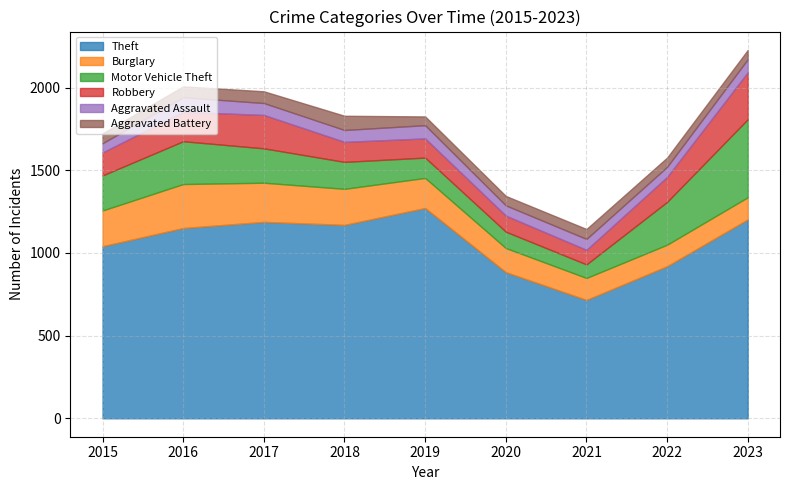

How many lines are shown in the chart?

6